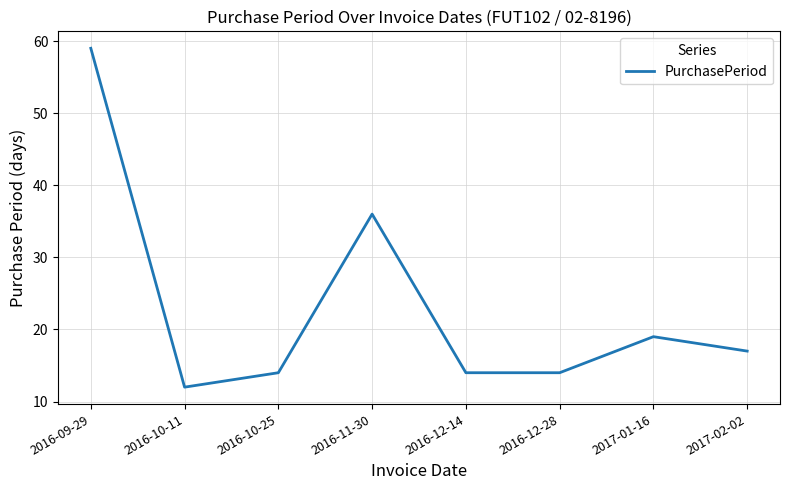

The value at 2016-12-28 is 14. True or false?

True